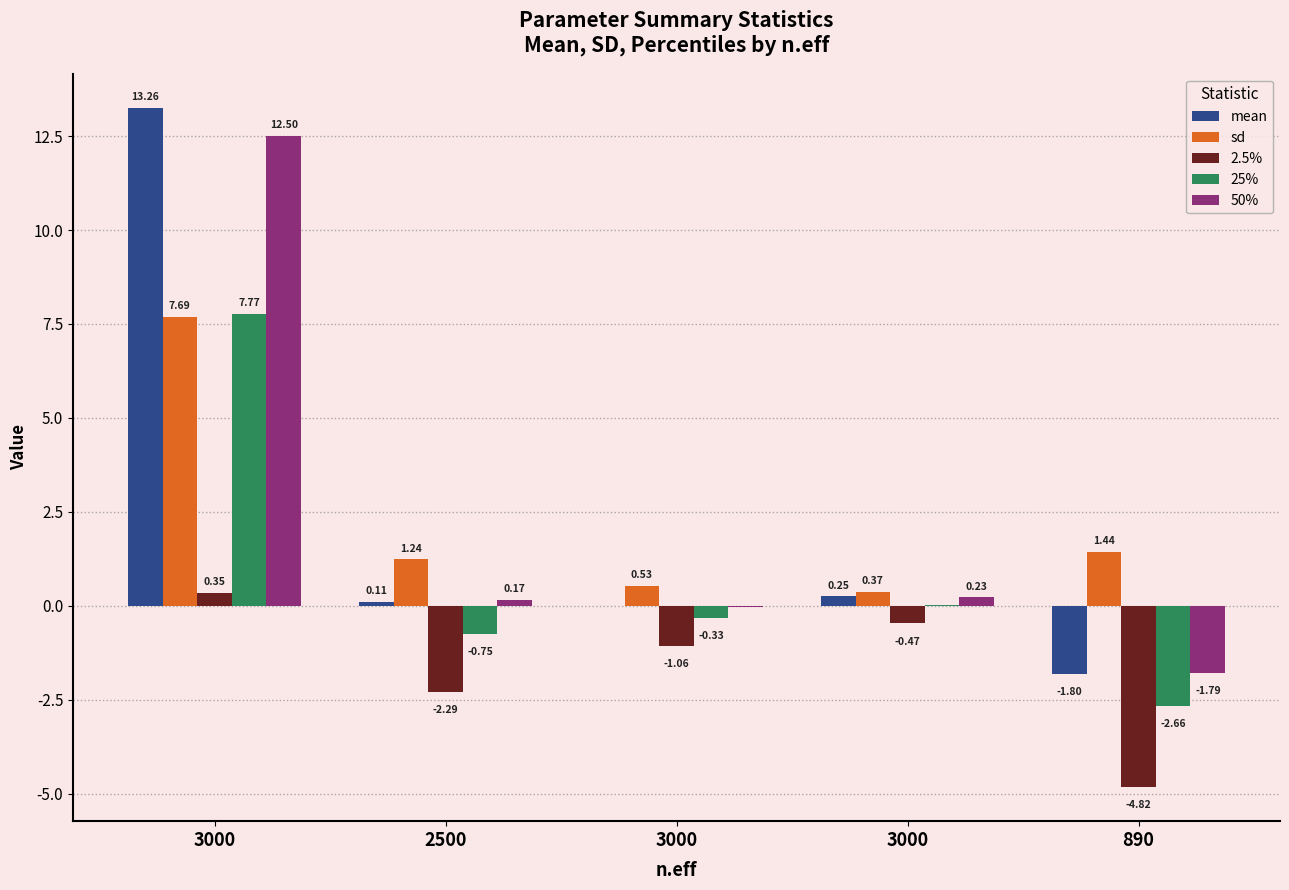

How many series are shown in this chart?

5